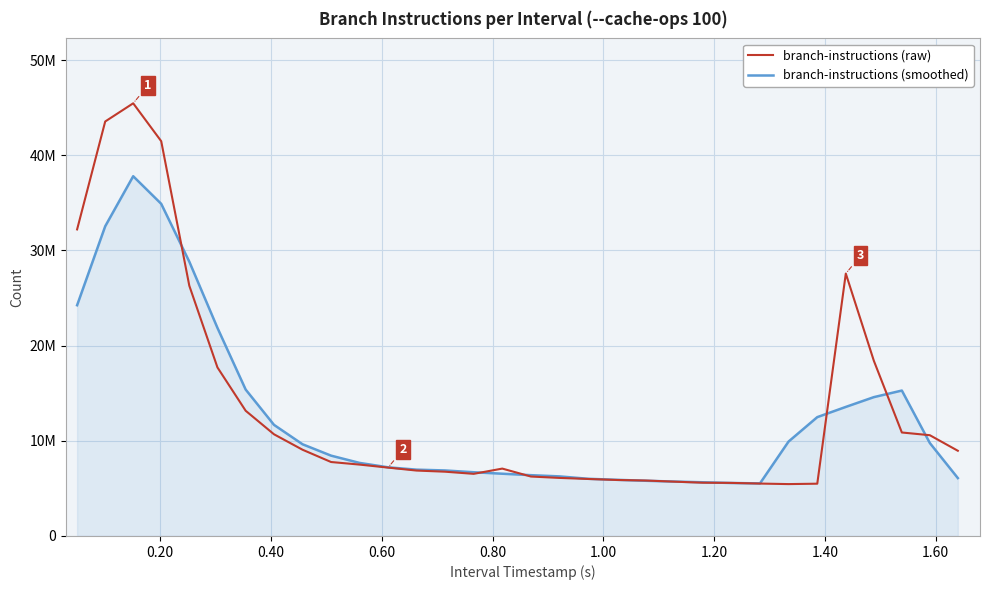

Is this an area chart (filled region under the line)?

Yes